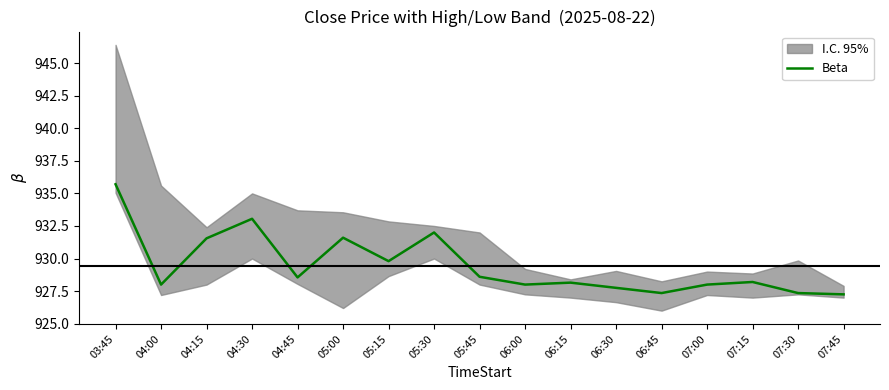

Count the number of categories in the chart.

17